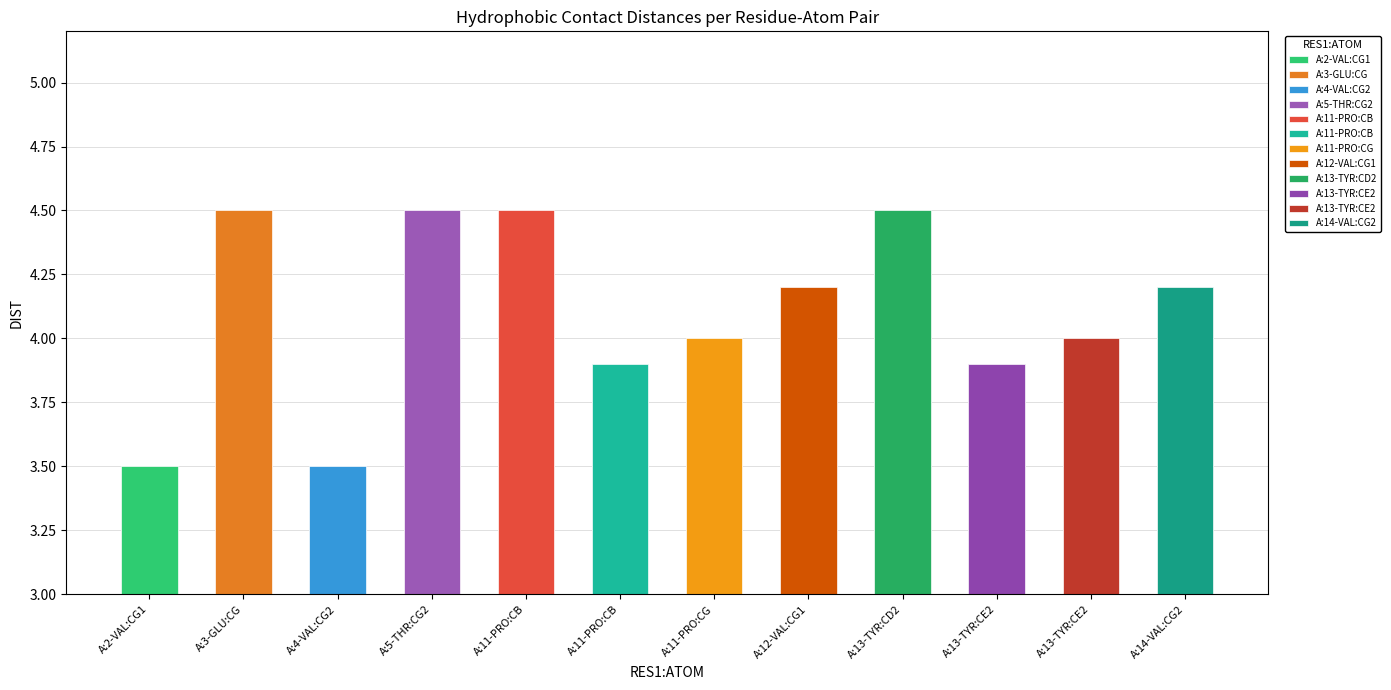

Reading left to right, list all the values displayed in this chart.

3.5	4.5	3.5	4.5	4.5	3.9	4.0	4.2	4.5	3.9	4.0	4.2